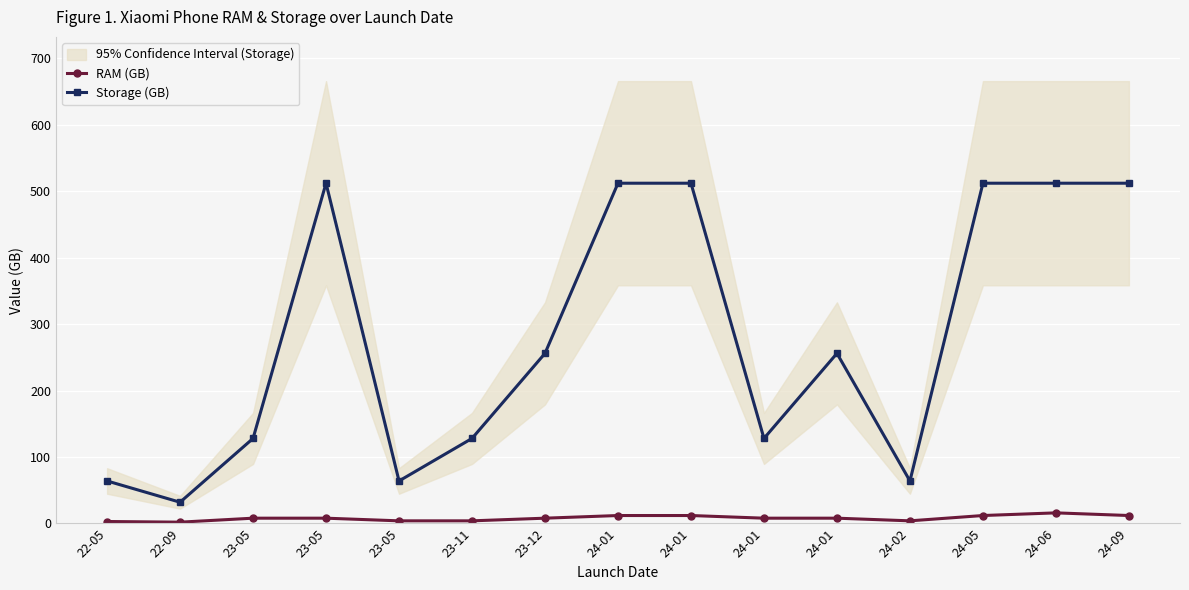

What is the average value of the Storage (GB) series?

279